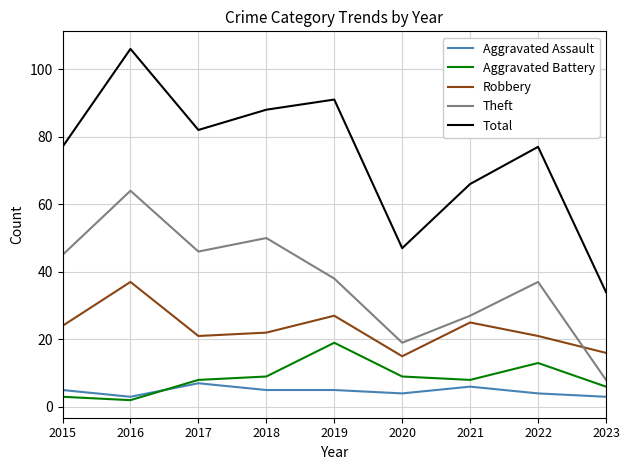

The Aggravated Assault series shows 6 at 2021. True or false?

True